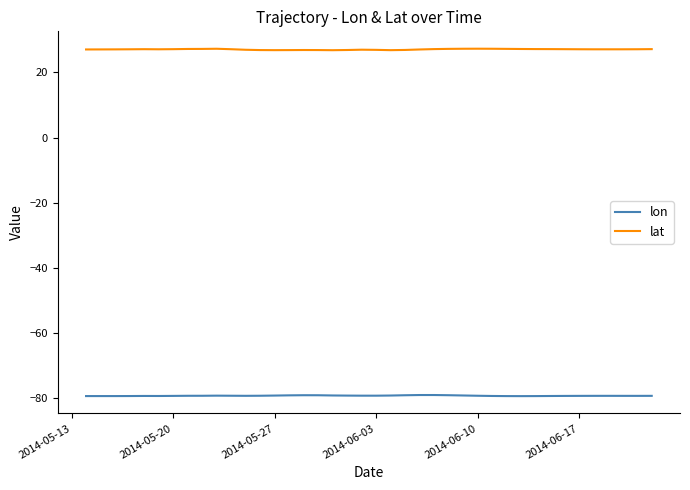

How many series are shown in this chart?

2